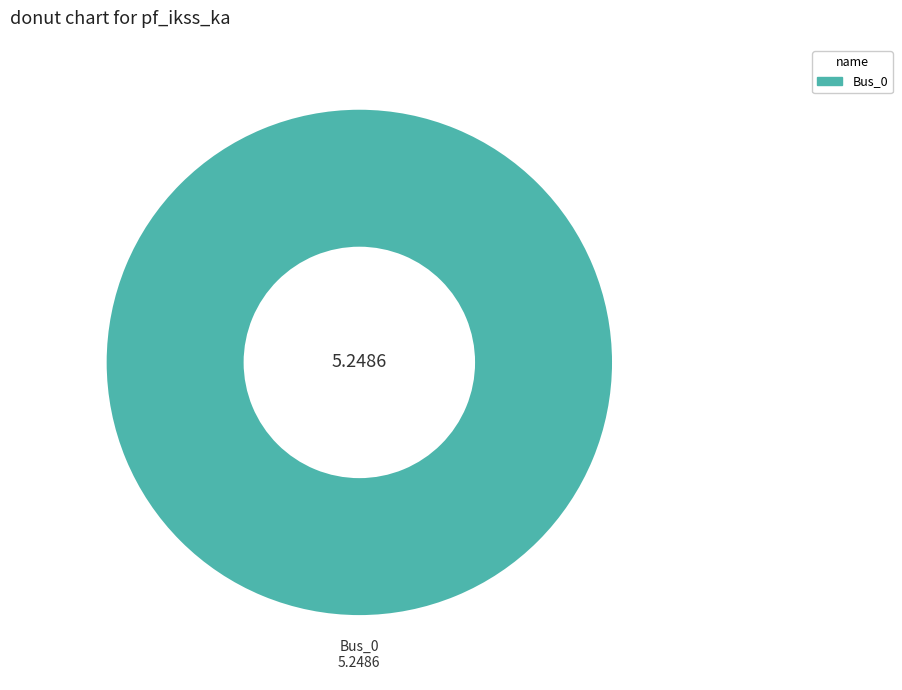

How many segments does this pie chart have?

1